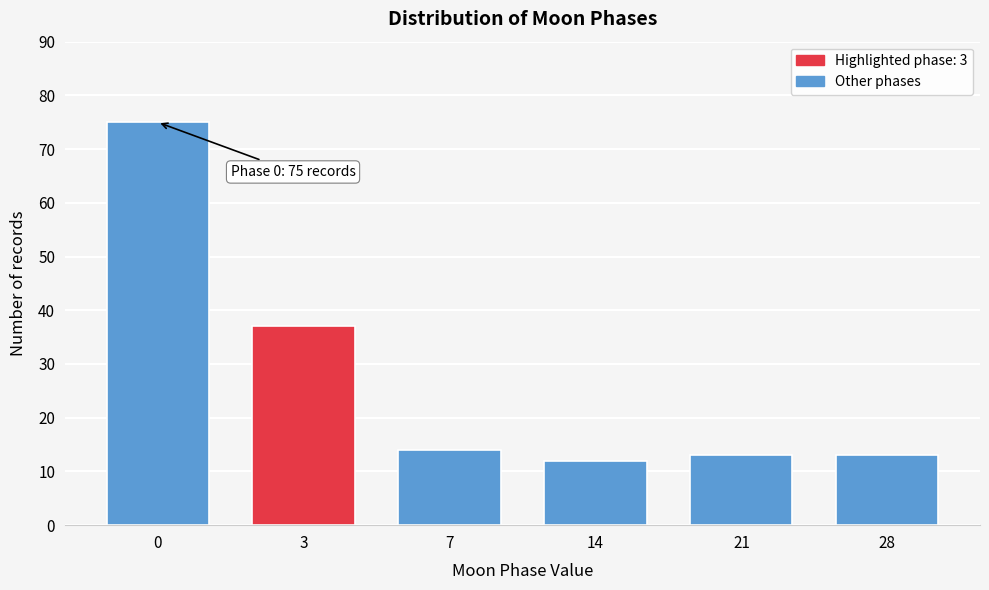

Reading right to left, transcribe all the data shown in this chart.

13	13	12	14	37	75